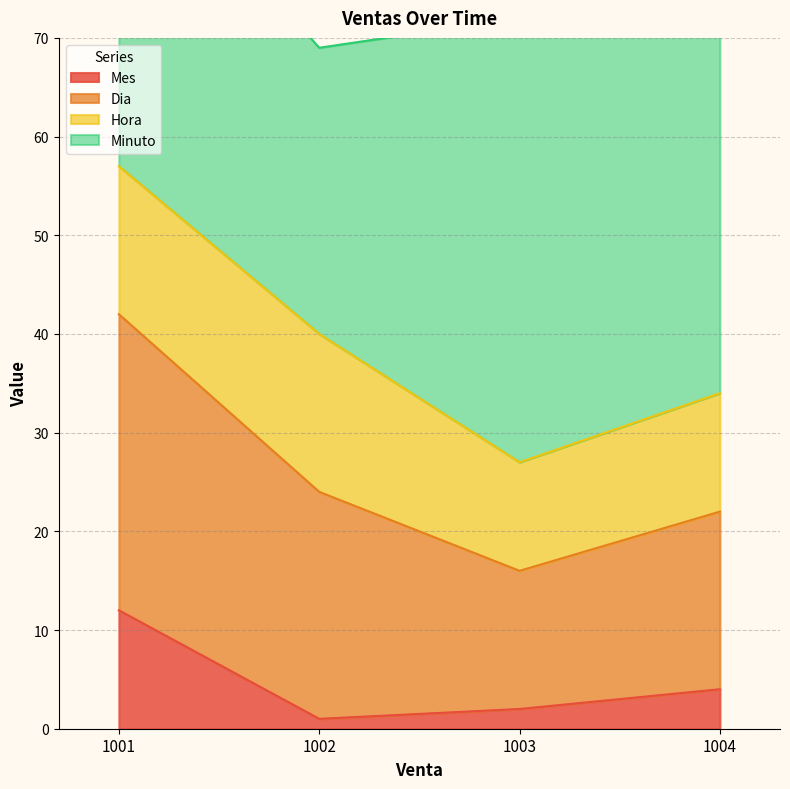

At which label does Mes reach its peak?

1001